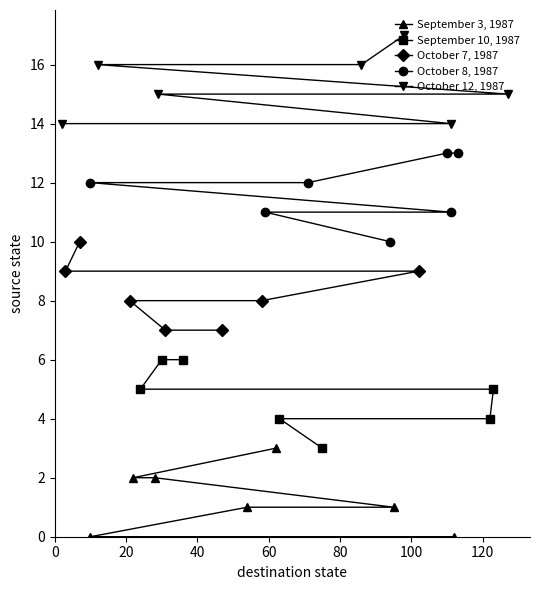

What is the maximum value for September 10, 1987?

6